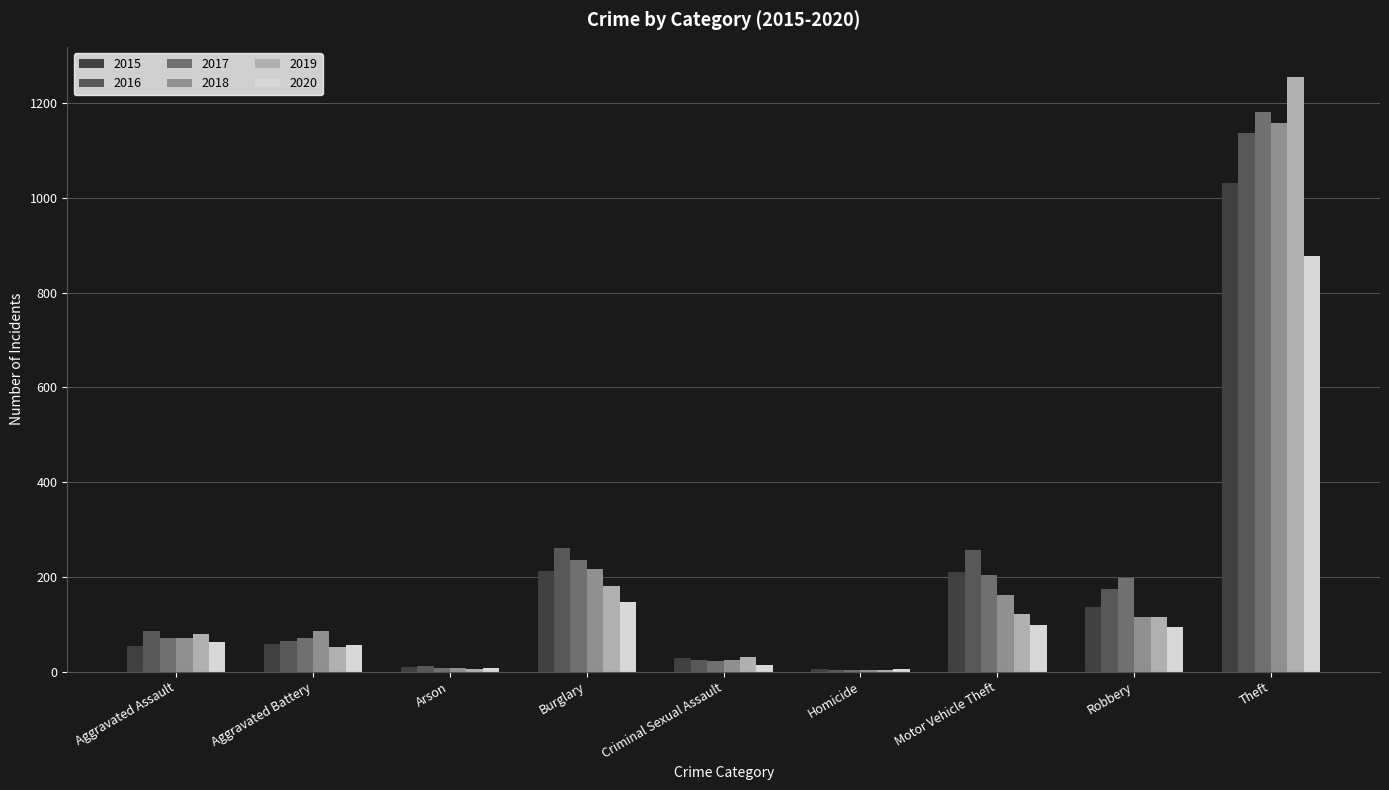

What is the label of the 1st bar from the left?

Aggravated Assault